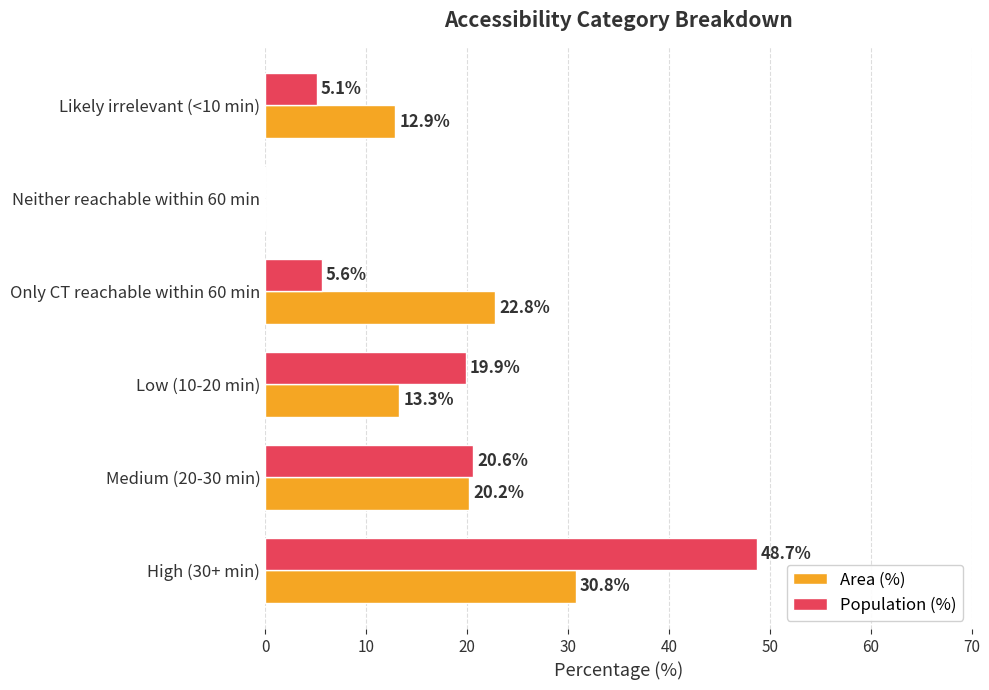

Which series changed the most between High (30+ min) and Medium (20-30 min)?

Population (%)